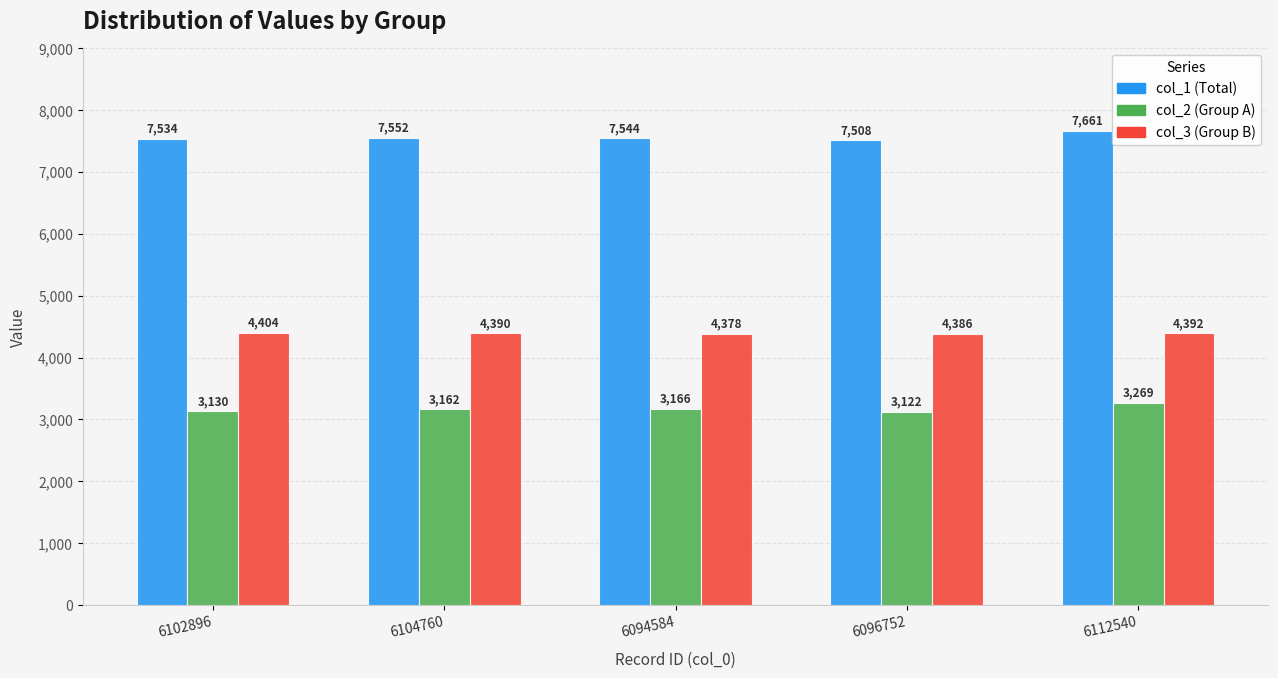

At which category is the sum across all series the highest?

6112540